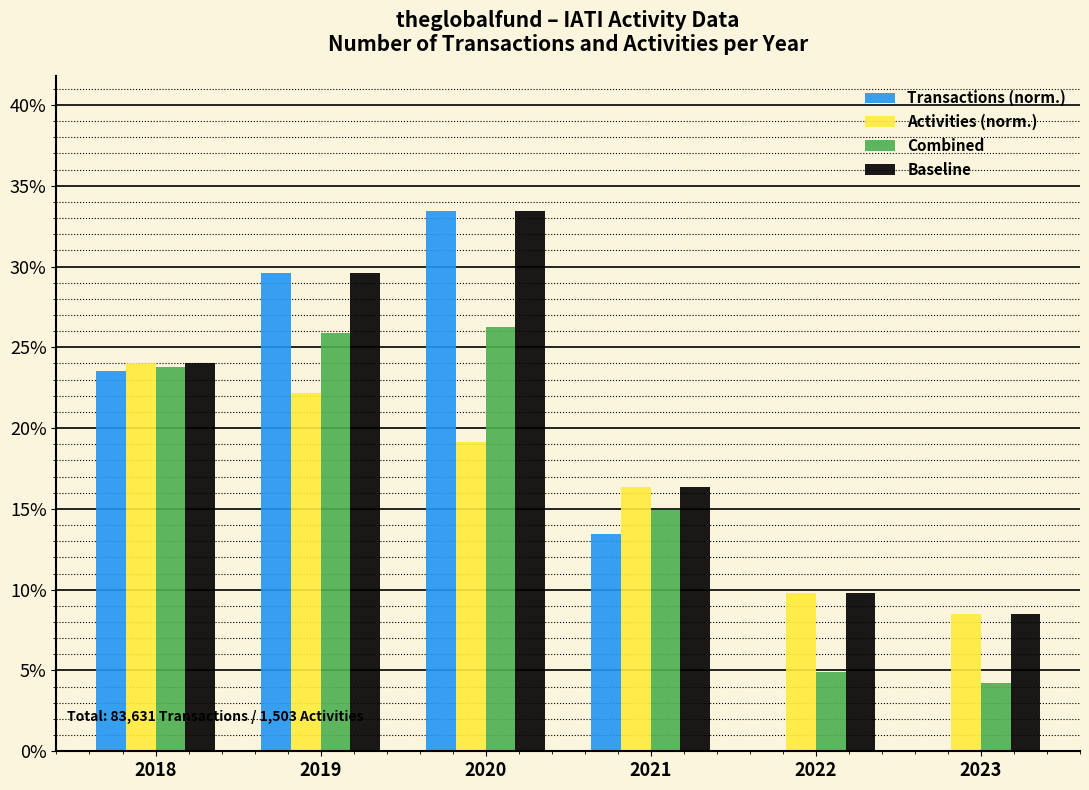

Reading left to right, extract all data points from this chart.

Transactions (norm.): 2018=23.5	2019=29.6	2020=33.4	2021=13.5	2022=0.0	2023=0.0
Activities (norm.): 2018=24.0	2019=22.2	2020=19.1	2021=16.4	2022=9.8	2023=8.5
Combined: 2018=23.8	2019=25.9	2020=26.3	2021=14.9	2022=4.9	2023=4.2
Baseline: 2018=24.0	2019=29.6	2020=33.4	2021=16.4	2022=9.8	2023=8.5